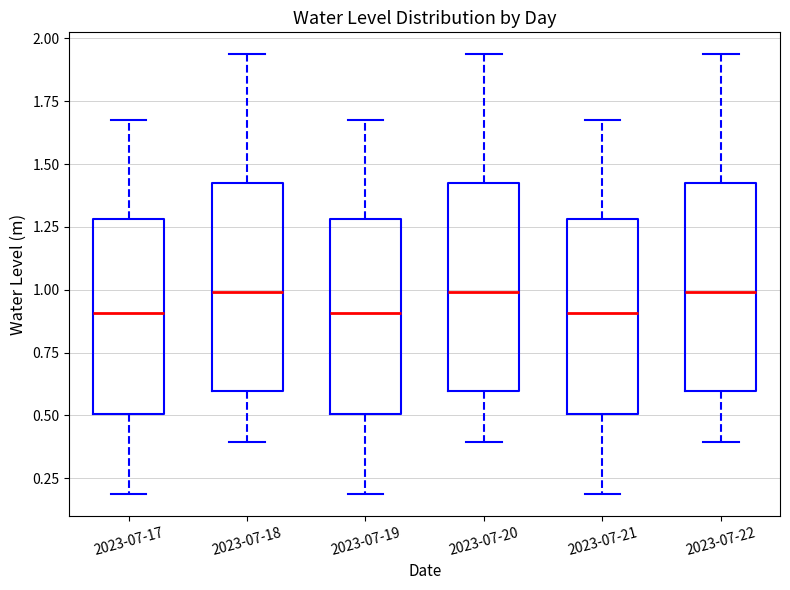

Reading left to right, read every box against the y-axis: the position of its median line, the range the box covers, and the ends of its whiskers. The values are not printed on the chart, so give them approximately, as read against the axis.

2023-07-17: median 0.90, box 0.50 to 1.30, whiskers 0.20 to 1.65
2023-07-18: median 1.00, box 0.60 to 1.40, whiskers 0.40 to 1.95
2023-07-19: median 0.90, box 0.50 to 1.30, whiskers 0.20 to 1.65
2023-07-20: median 1.00, box 0.60 to 1.40, whiskers 0.40 to 1.95
2023-07-21: median 0.90, box 0.50 to 1.30, whiskers 0.20 to 1.65
2023-07-22: median 1.00, box 0.60 to 1.40, whiskers 0.40 to 1.95